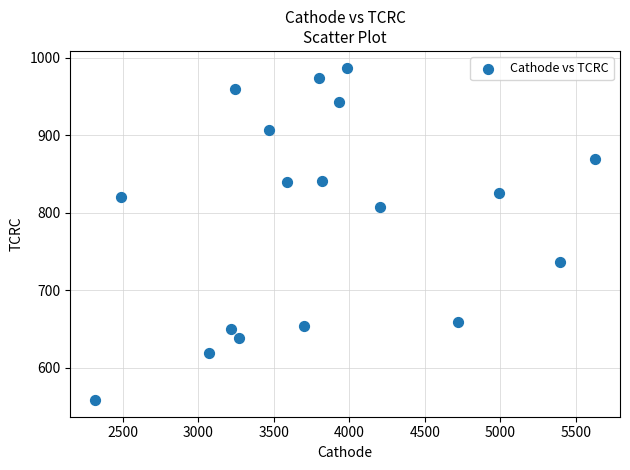

What is the range of X values (max minus min)?

3309.9